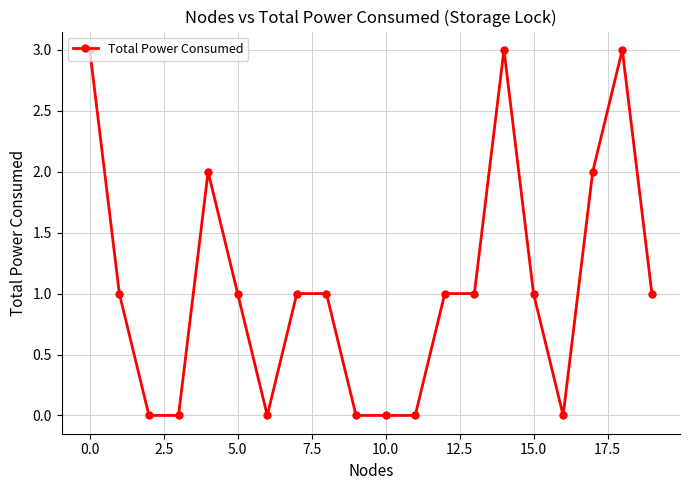

What is the value of the 18th point from the left?

2